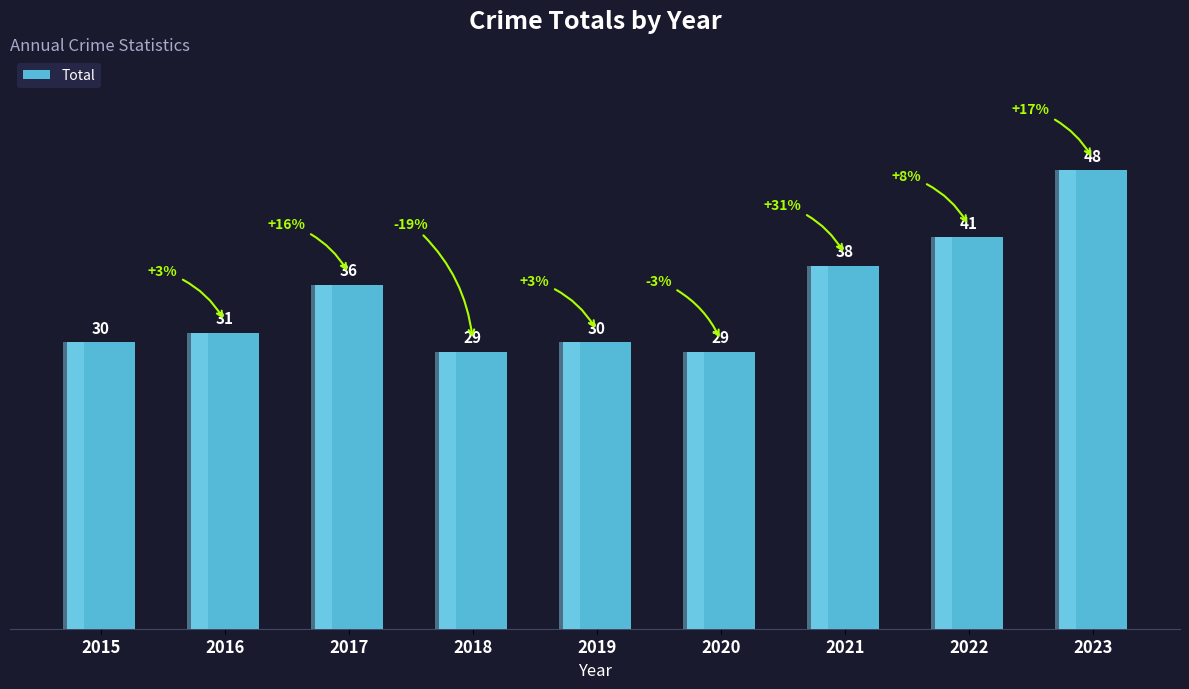

Read the value at 2023, to the nearest 5.

50